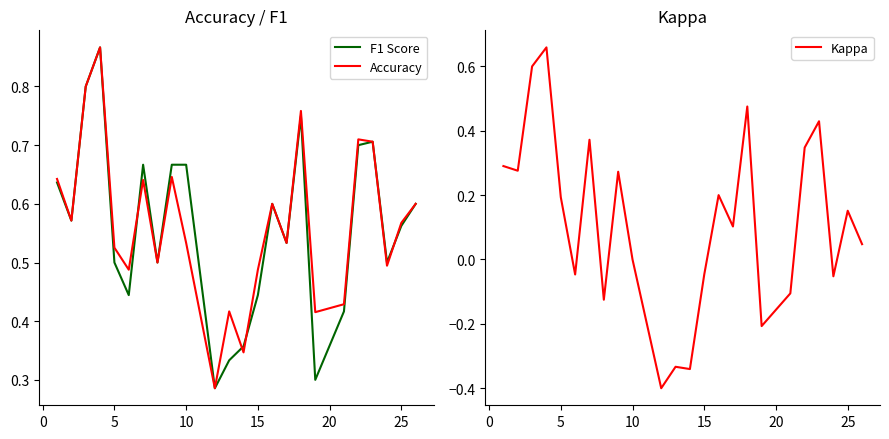

The value of Kappa at 10 is 0.0. True or false?

True